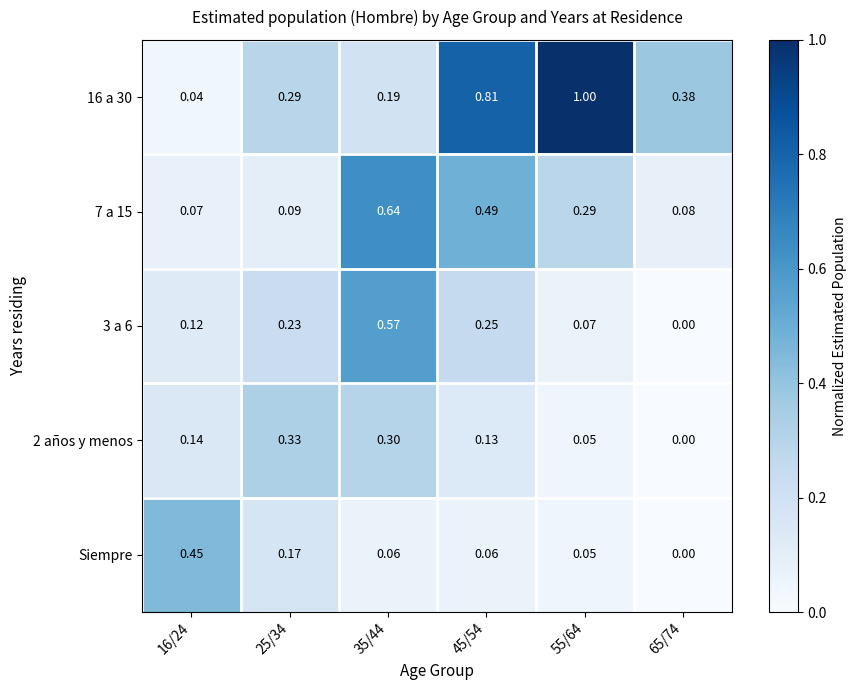

Is the value of 3 a 6 at 16/24 greater than the value of 7 a 15 at 16/24?

Yes